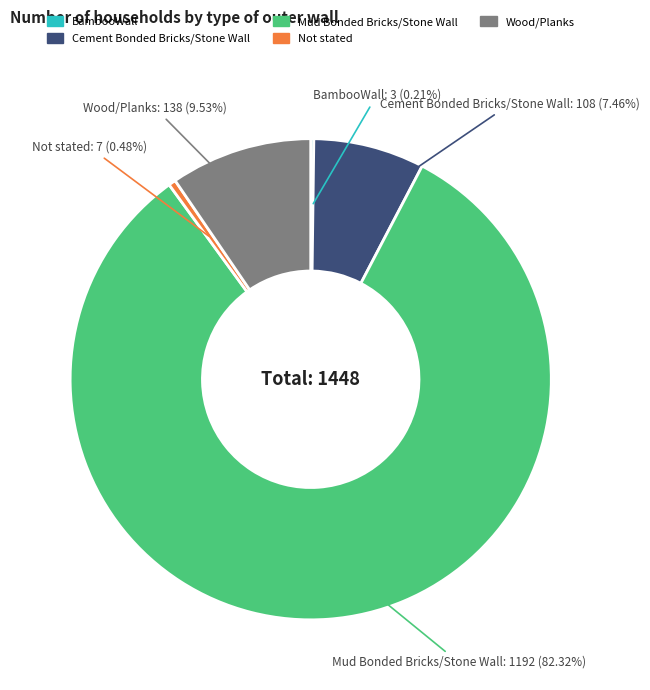

Which category has the biggest portion of the pie?

Mud Bonded Bricks/Stone Wall